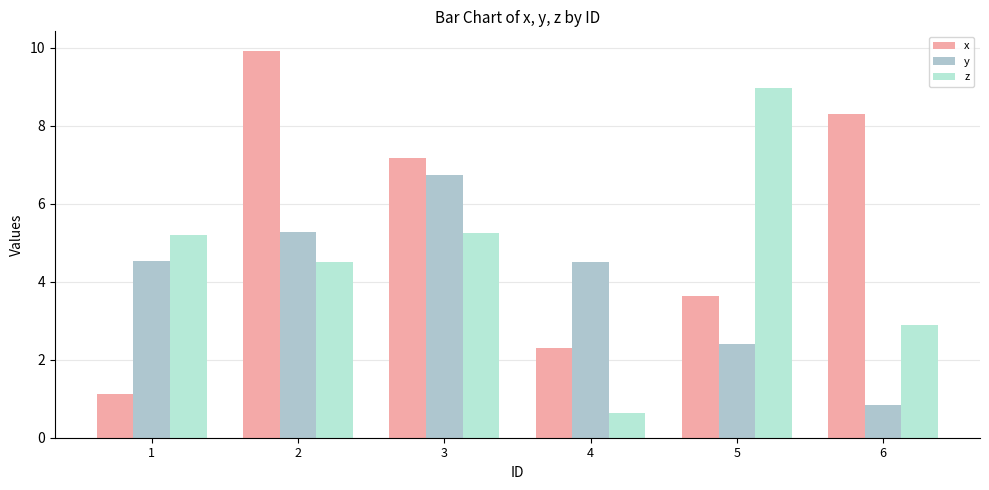

What are all the series names shown in the legend?

x, y, z